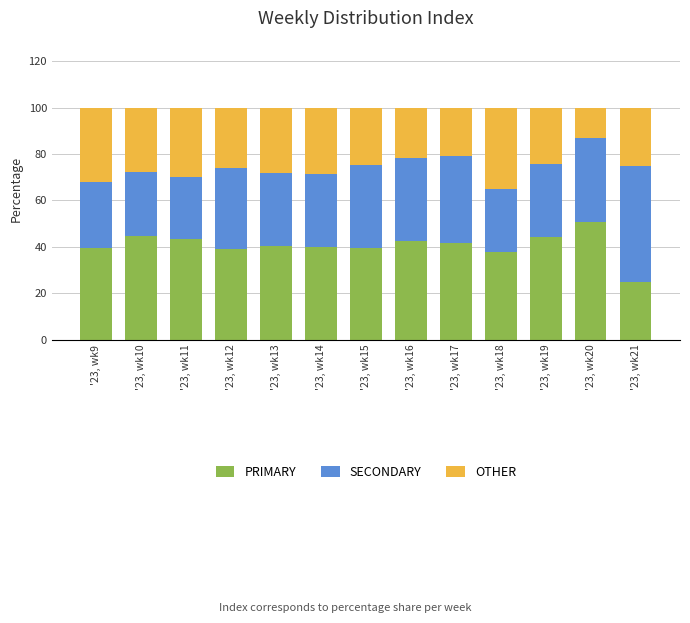

The value of PRIMARY at '23, wk9 is 53.7. True or false?

False